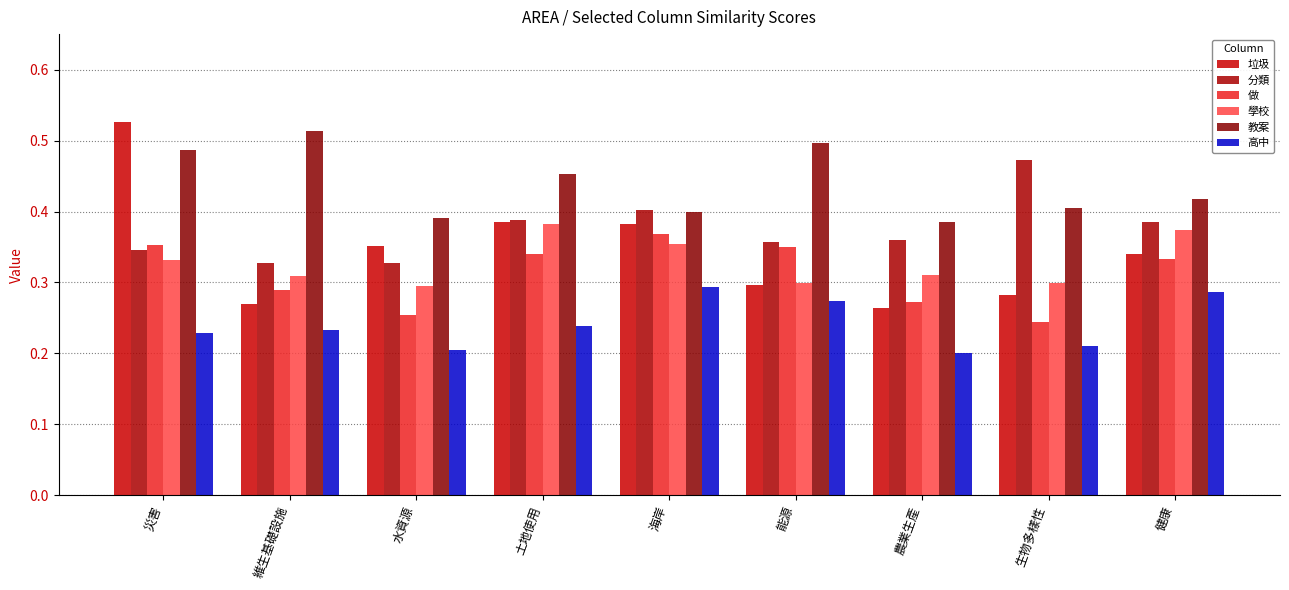

What is the difference between the 分類 values at 生物多樣性 and 農業生產?

0.1